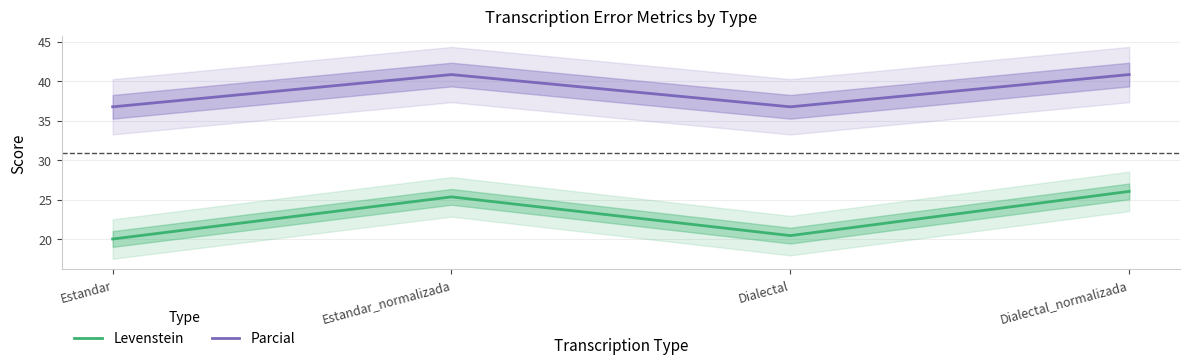

What is the difference between the maximum and minimum values in the Parcial series?

4.1